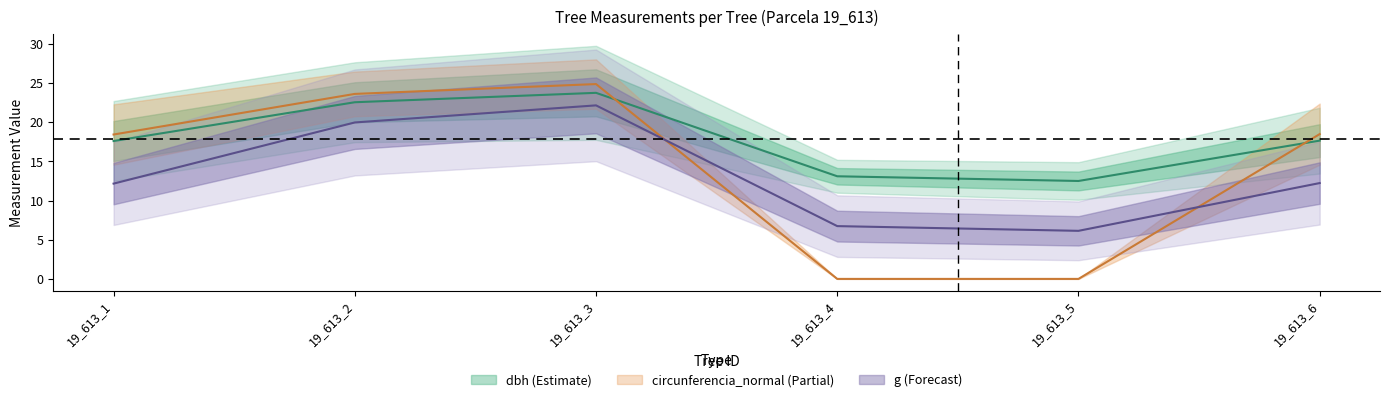

Reading left to right, transcribe all the data shown in this chart.

dbh: 17.6	22.6	23.8	13.1	12.5	17.6
g: 12.2	20.0	22.2	6.7	6.1	12.2
circunferencia_normal: 18.4	23.6	24.9	0.0	0.0	18.5